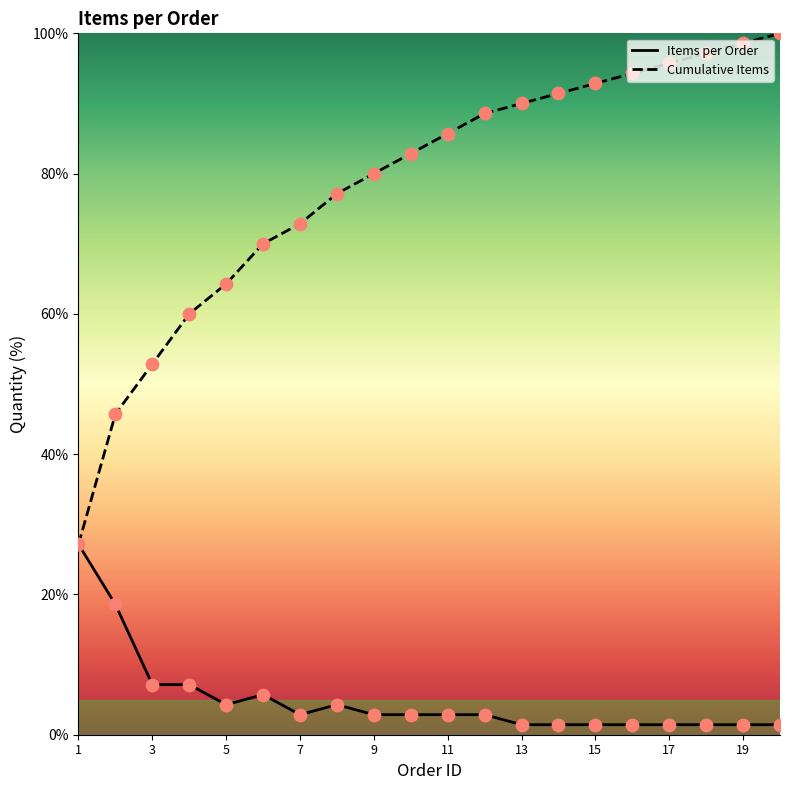

Is the value of Cumulative Items at 4 greater than the value of Items per Order at 10?

Yes